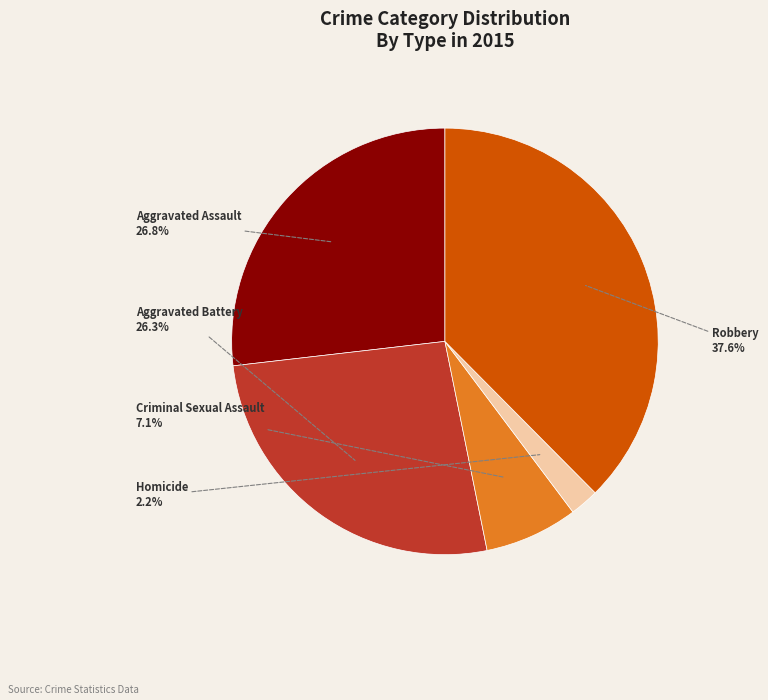

What is the largest slice in the pie chart?

Robbery